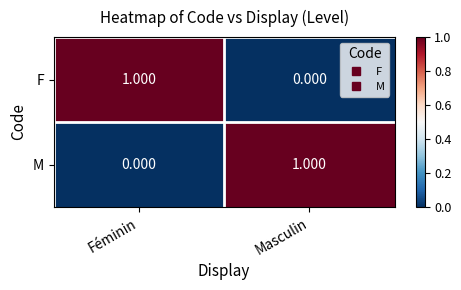

Where is M nearest to the value 0?

Féminin